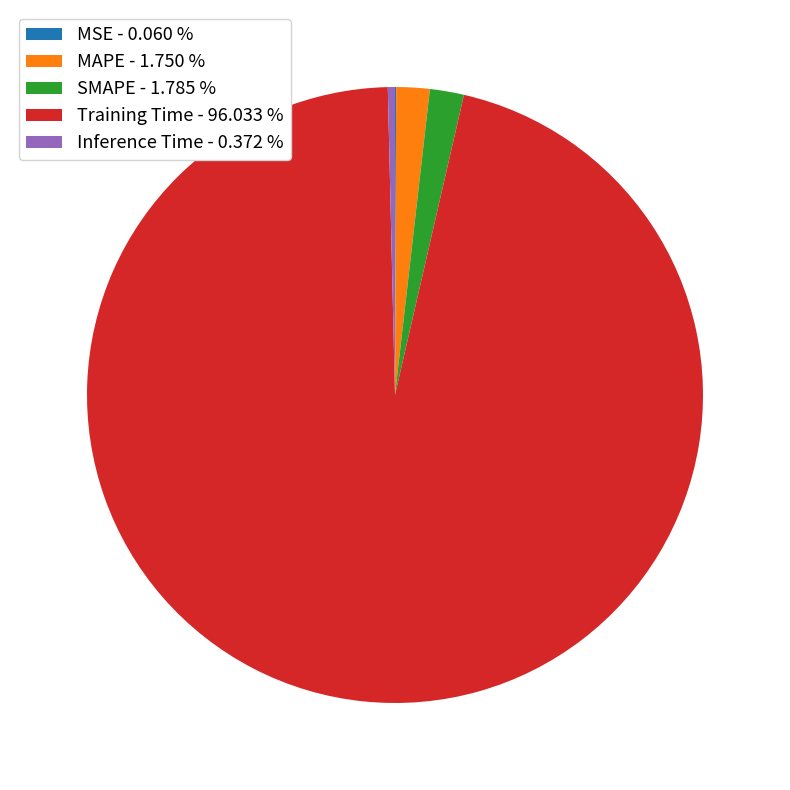

Does Inference Time - 0.372 % account for over 50% of the chart?

No